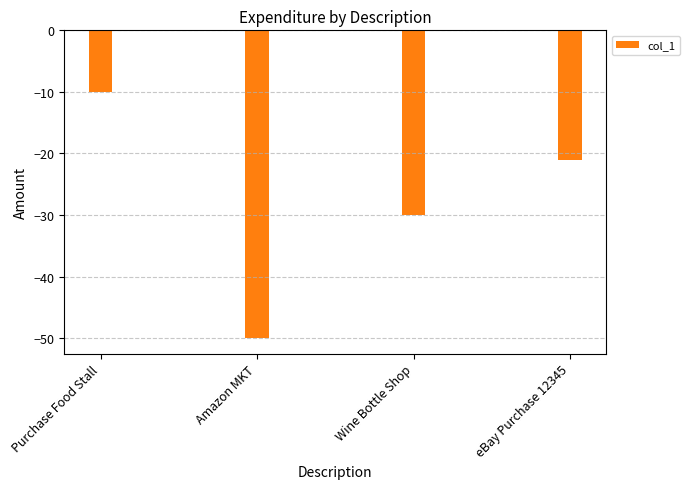

What is the value of the 4th bar from the left?

-21.0